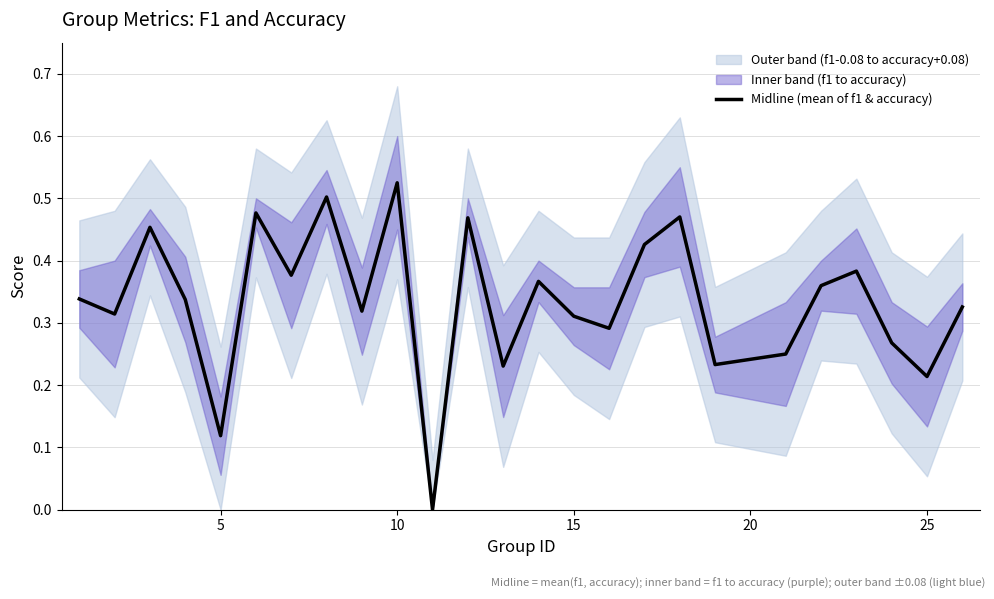

Is it true that Midline (mean of f1 & accuracy) equals 0.3 at 25?

False